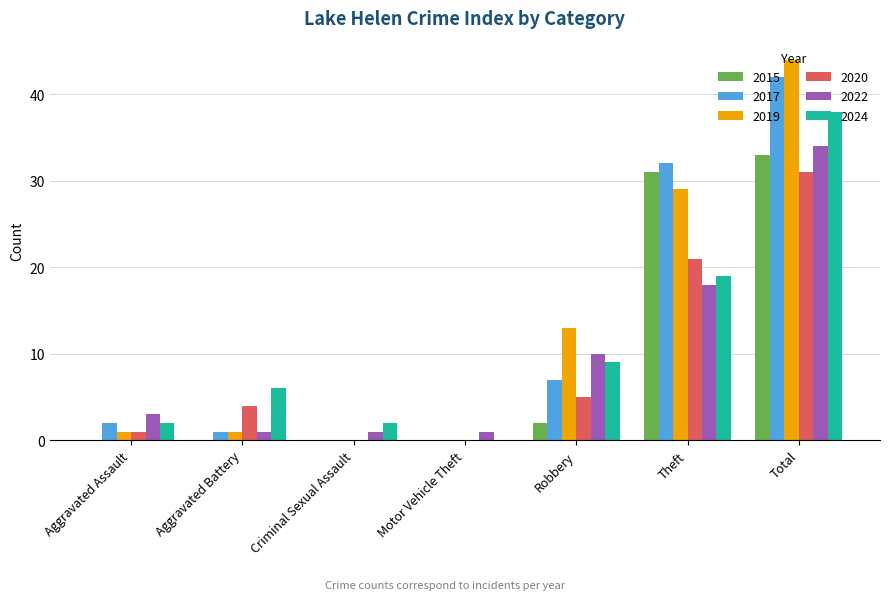

Are the bars grouped side by side (vs. stacked)?

Yes